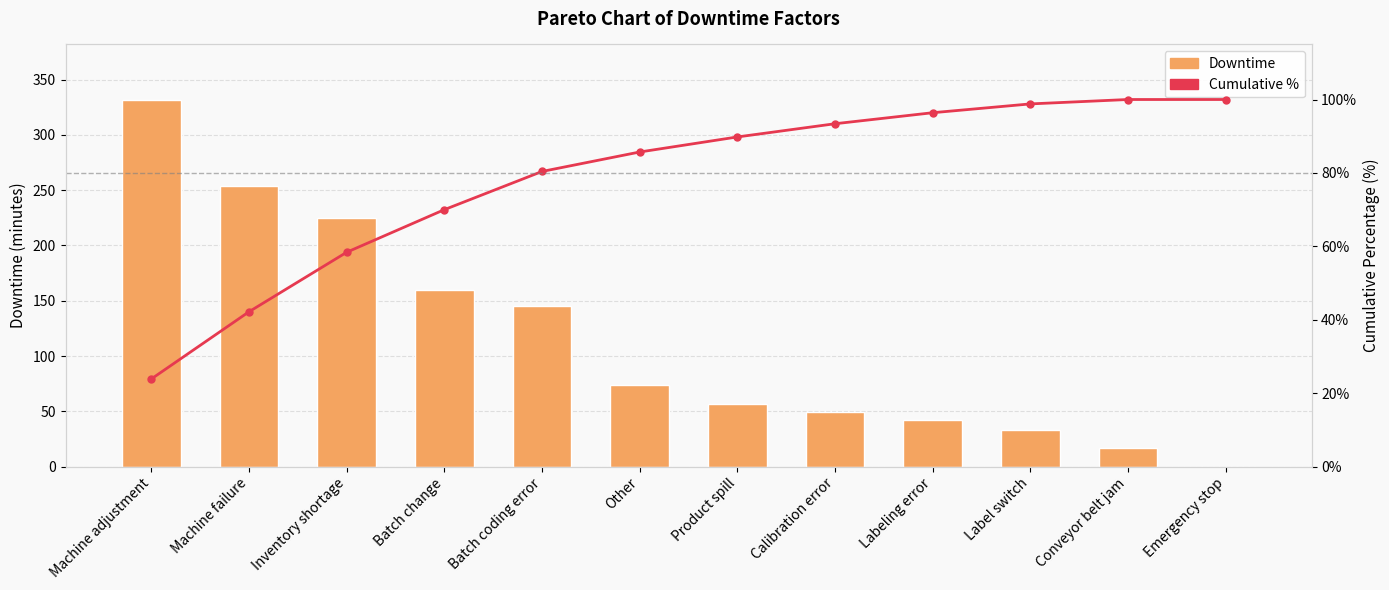

At which category is the sum across all series the highest?

Machine adjustment